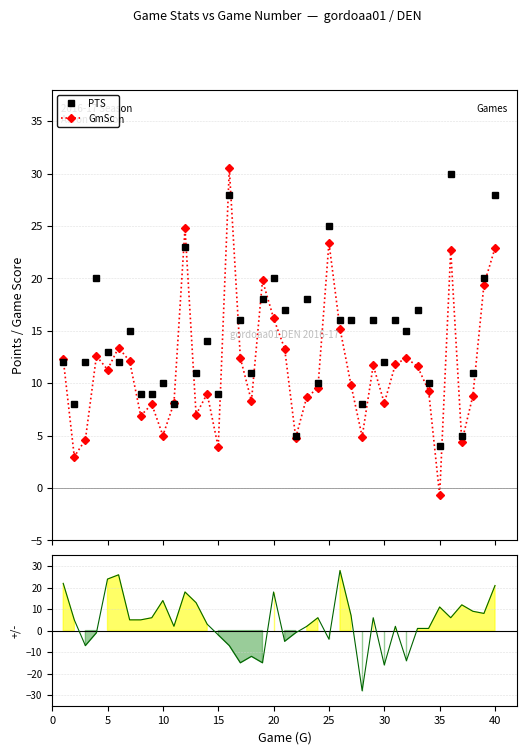

What is the value of the PTS point at the 16th from the left?

28.0